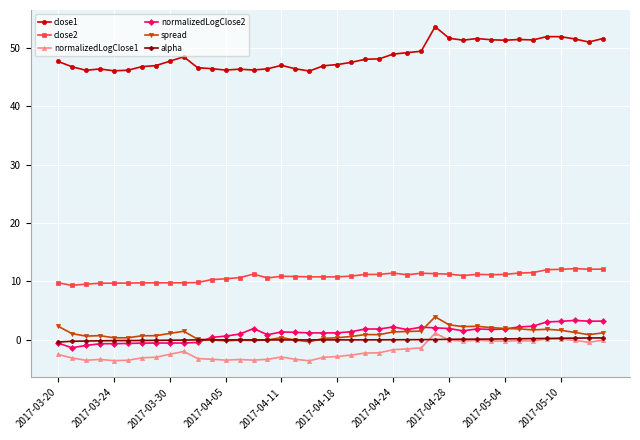

What is the value of the close1 point at the 15th from the left?

46.2